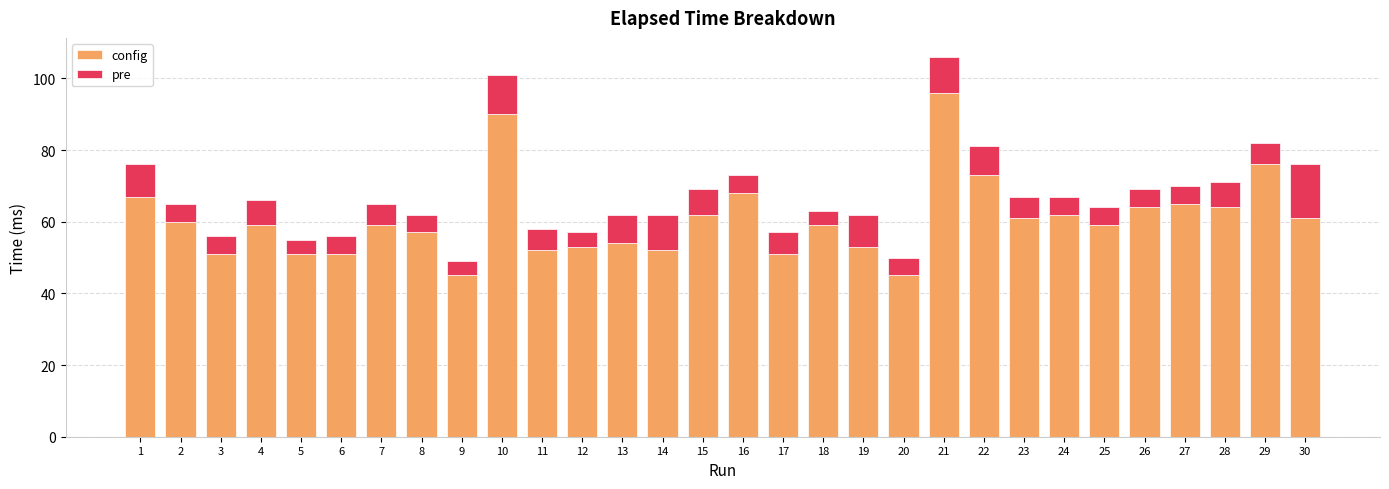

Is it true that config equals 65 at 27?

True